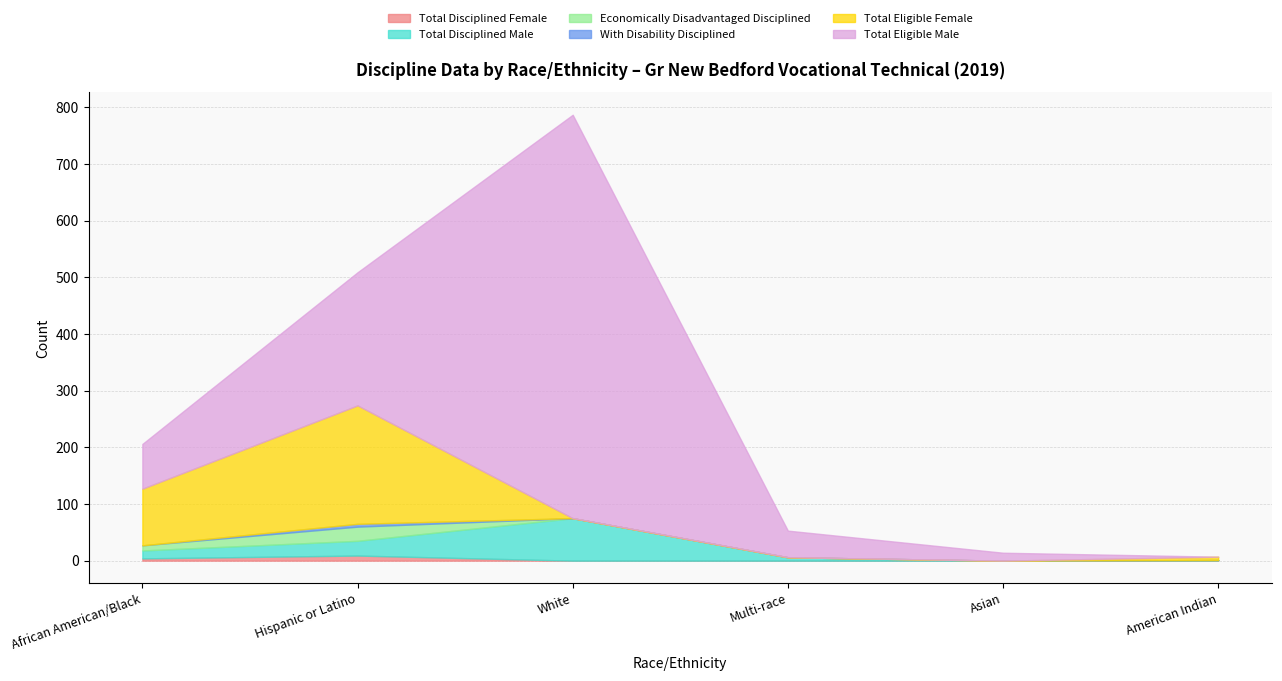

At Asian, list the series in order from largest to smallest.

Total Eligible Male, Total Disciplined Female, Total Disciplined Male, Economically Disadvantaged Disciplined, With Disability Disciplined, Total Eligible Female